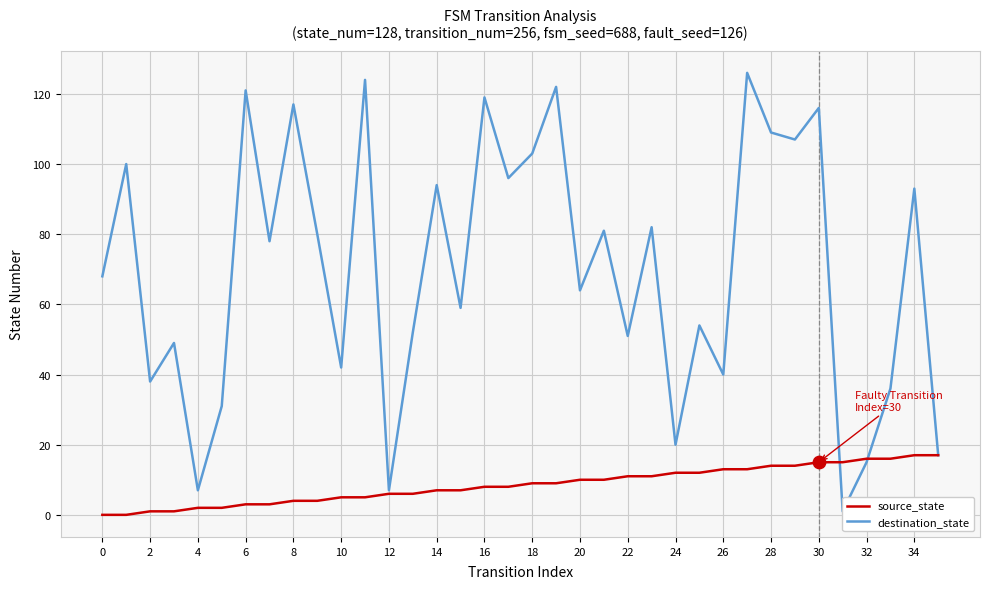

Which series reaches the minimum Y coordinate?

source_state